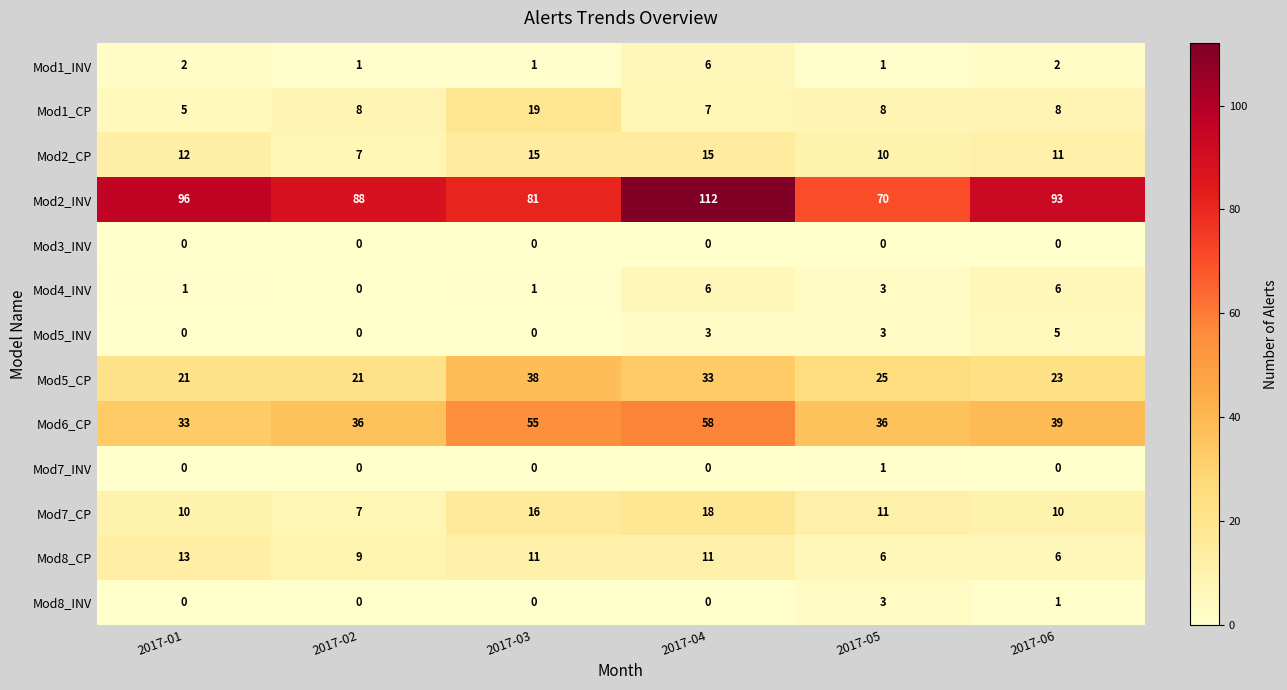

What is the spread (max minus min) of values at 2017-02?

88